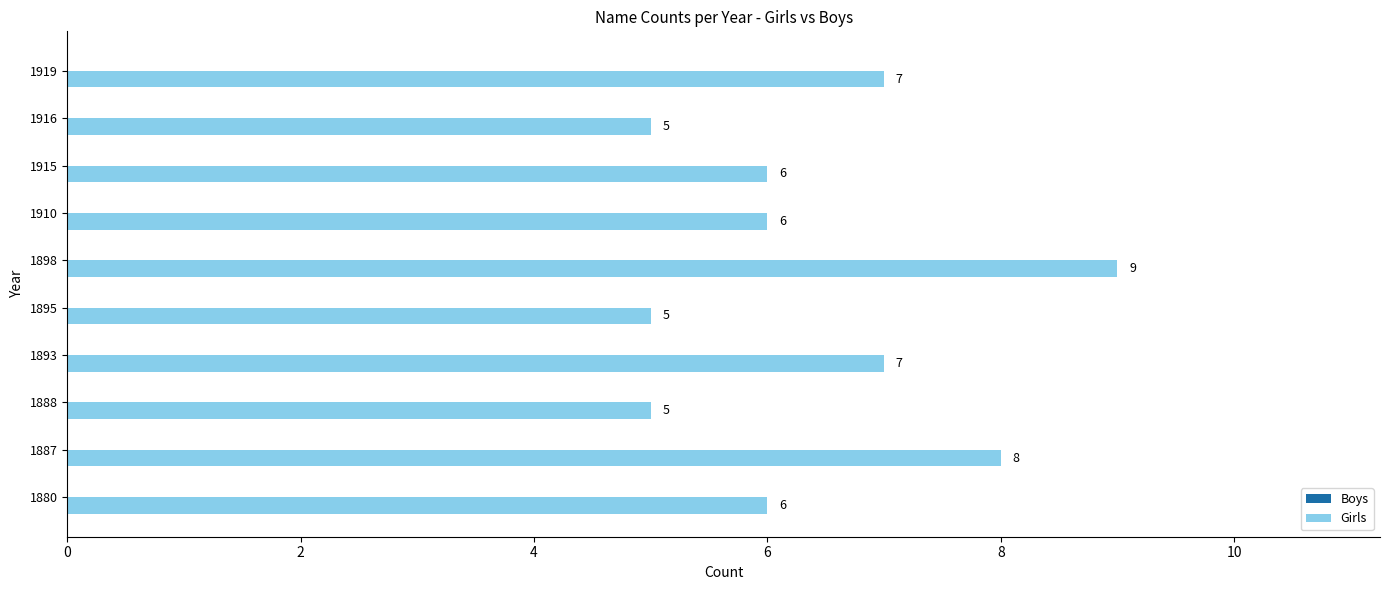

How many values are between 5 and 7?

8